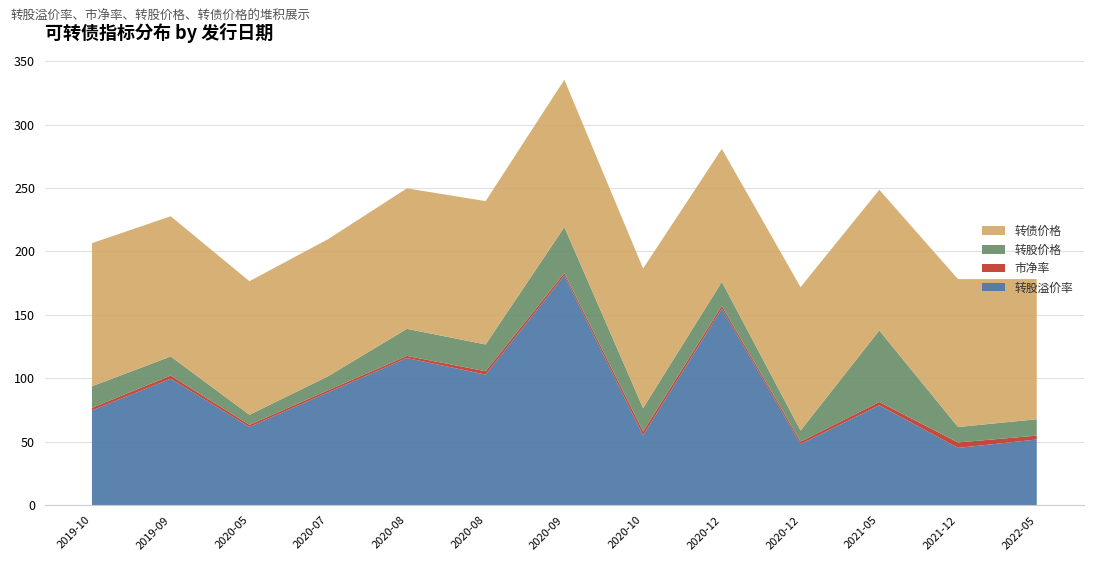

Reading left to right, transcribe all the data shown in this chart.

转股溢价率: 74.8	99.7	61.7	89.0	116.0	103.0	181.0	55.1	155.0	48.2	78.8	45.2	51.8
市净率: 2.0	2.5	1.7	1.6	1.7	2.6	2.0	3.0	2.2	1.9	2.6	4.3	3.0
转股价格: 17.0	15.1	7.9	11.1	21.4	21.1	36.3	18.4	18.9	8.8	56.4	12.2	12.9
转债价格: 112.8	110.5	105.3	108.0	110.7	113.0	116.1	110.0	104.8	113.0	110.9	116.6	110.5